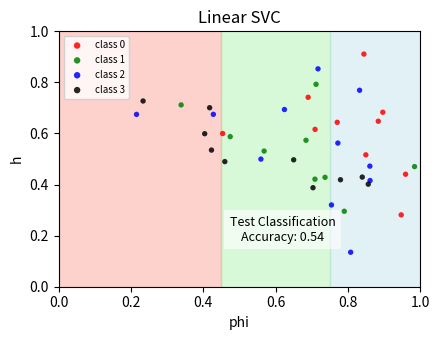

Which series contains the lowest Y value?

class 2